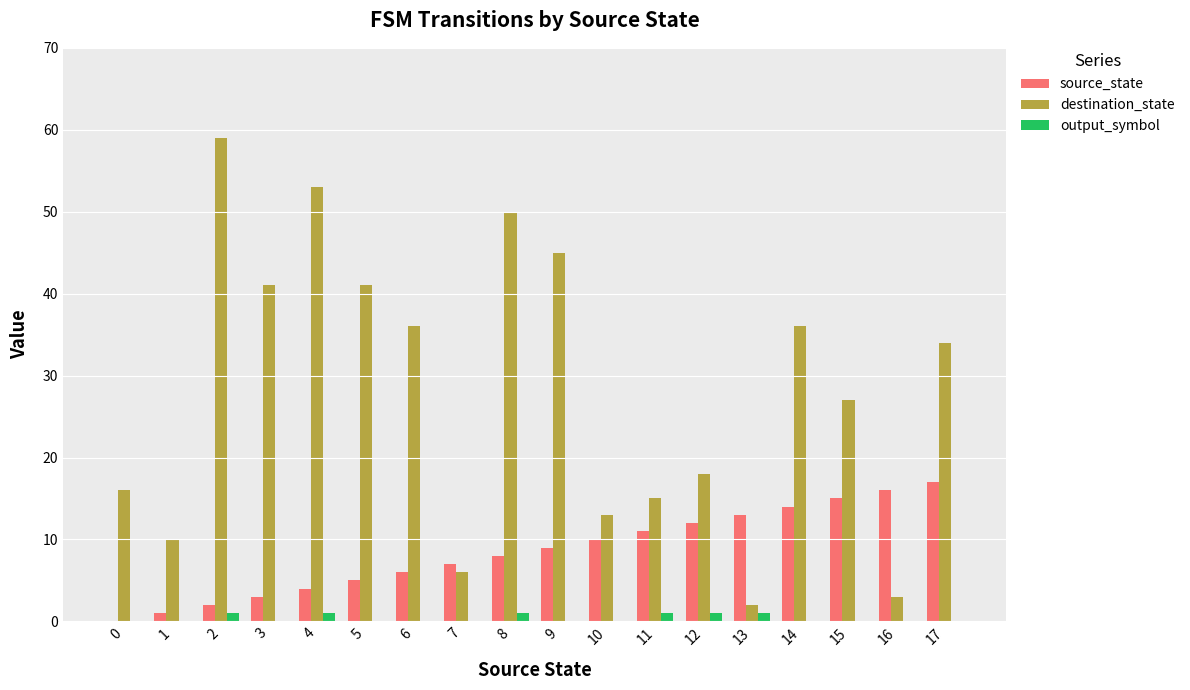

How many groups of bars are there?

18